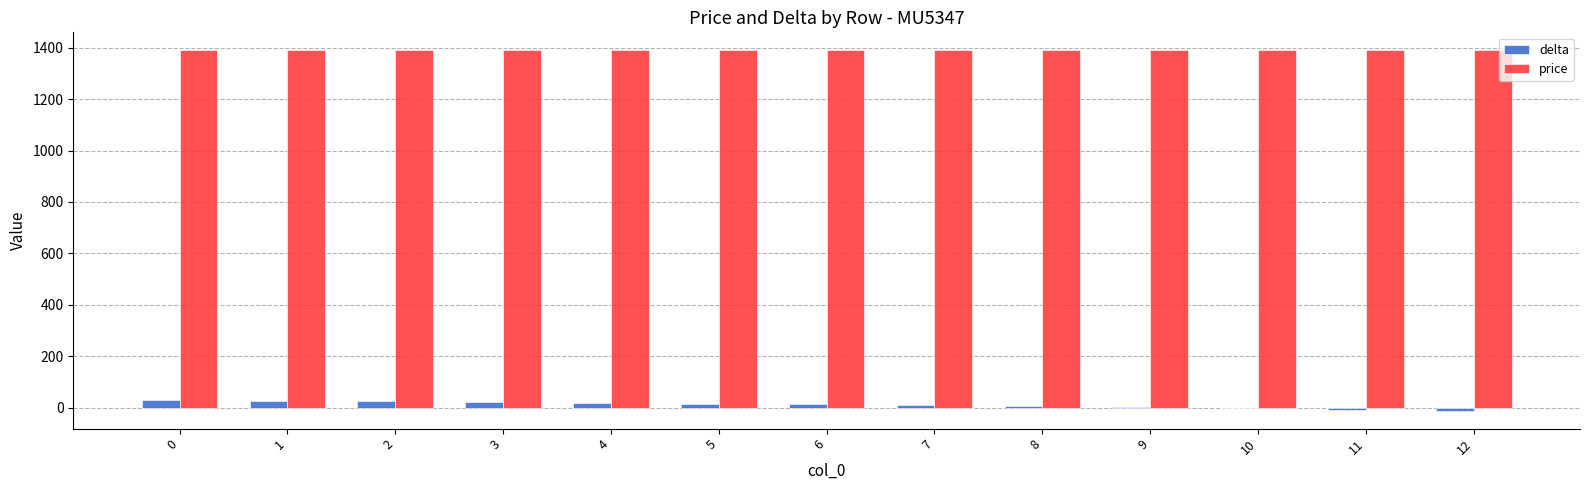

What is the maximum value shown in the chart?

1390